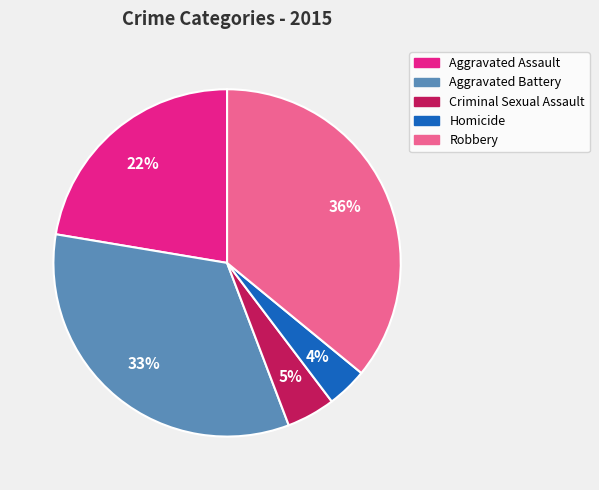

What is the largest slice in the pie chart?

Robbery